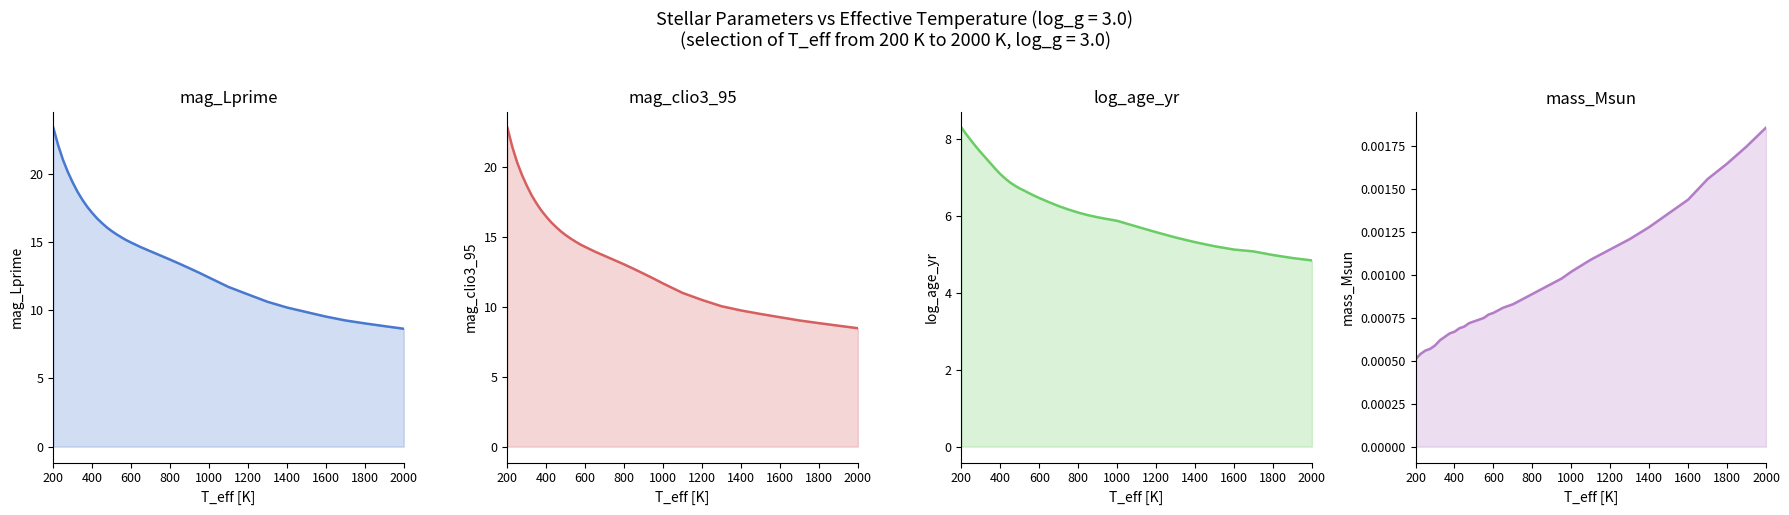

Is the value of log_age_yr at 14 greater than the value of mag_clio3_95 at 1400?

No